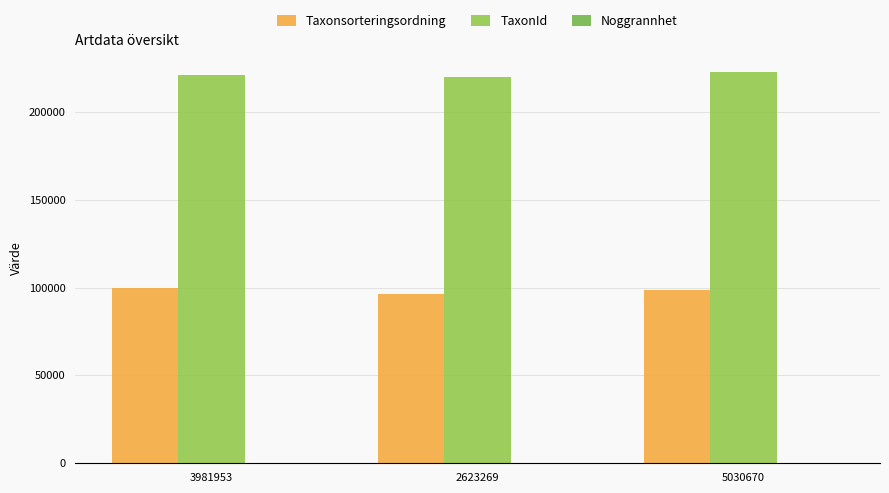

What is the label of the 2nd bar from the right?

2623269